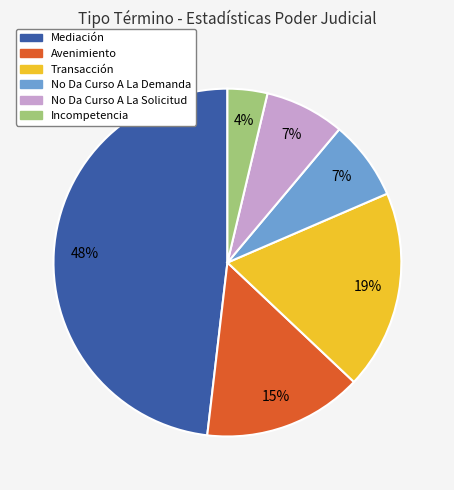

To the nearest percent, what percentage of the pie is Incompetencia?

4%